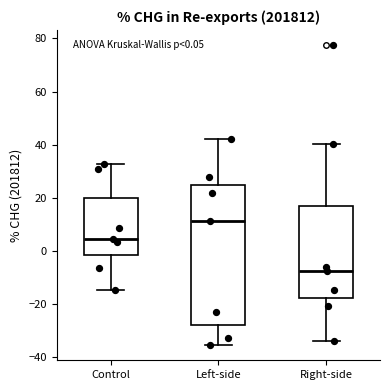

Which box has the highest median line?

Left-side